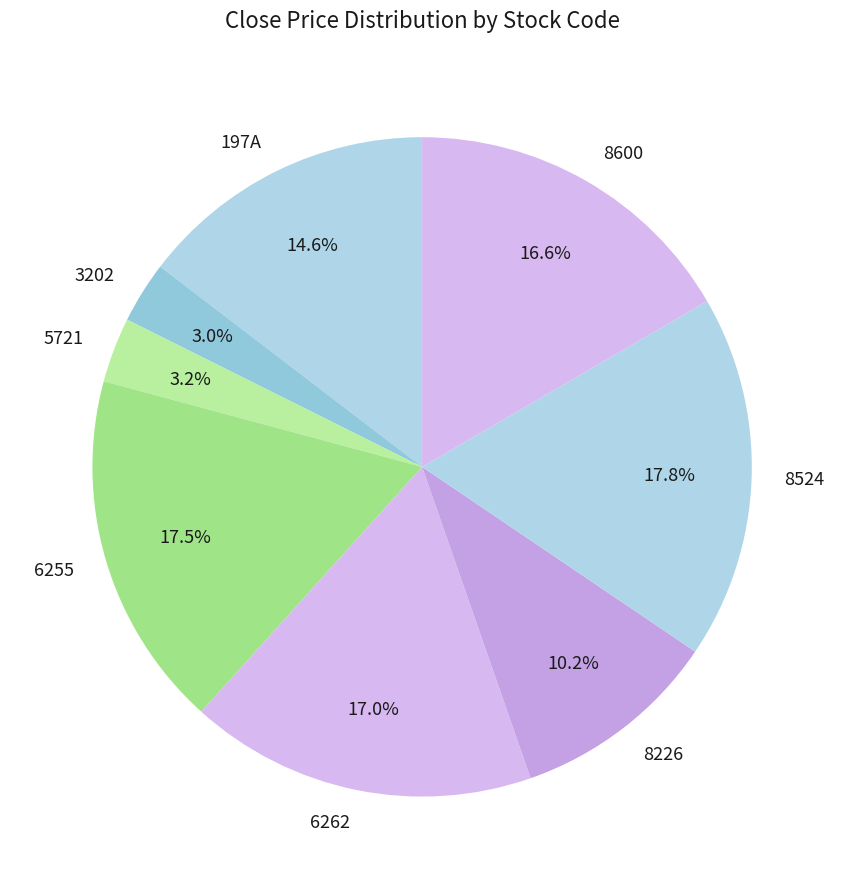

Does 8524 account for over 50% of the chart?

No